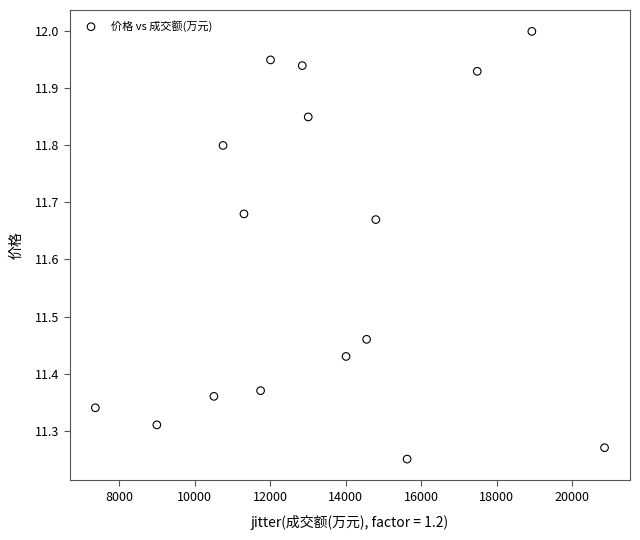

What is the range of X values (max minus min)?

13482.8